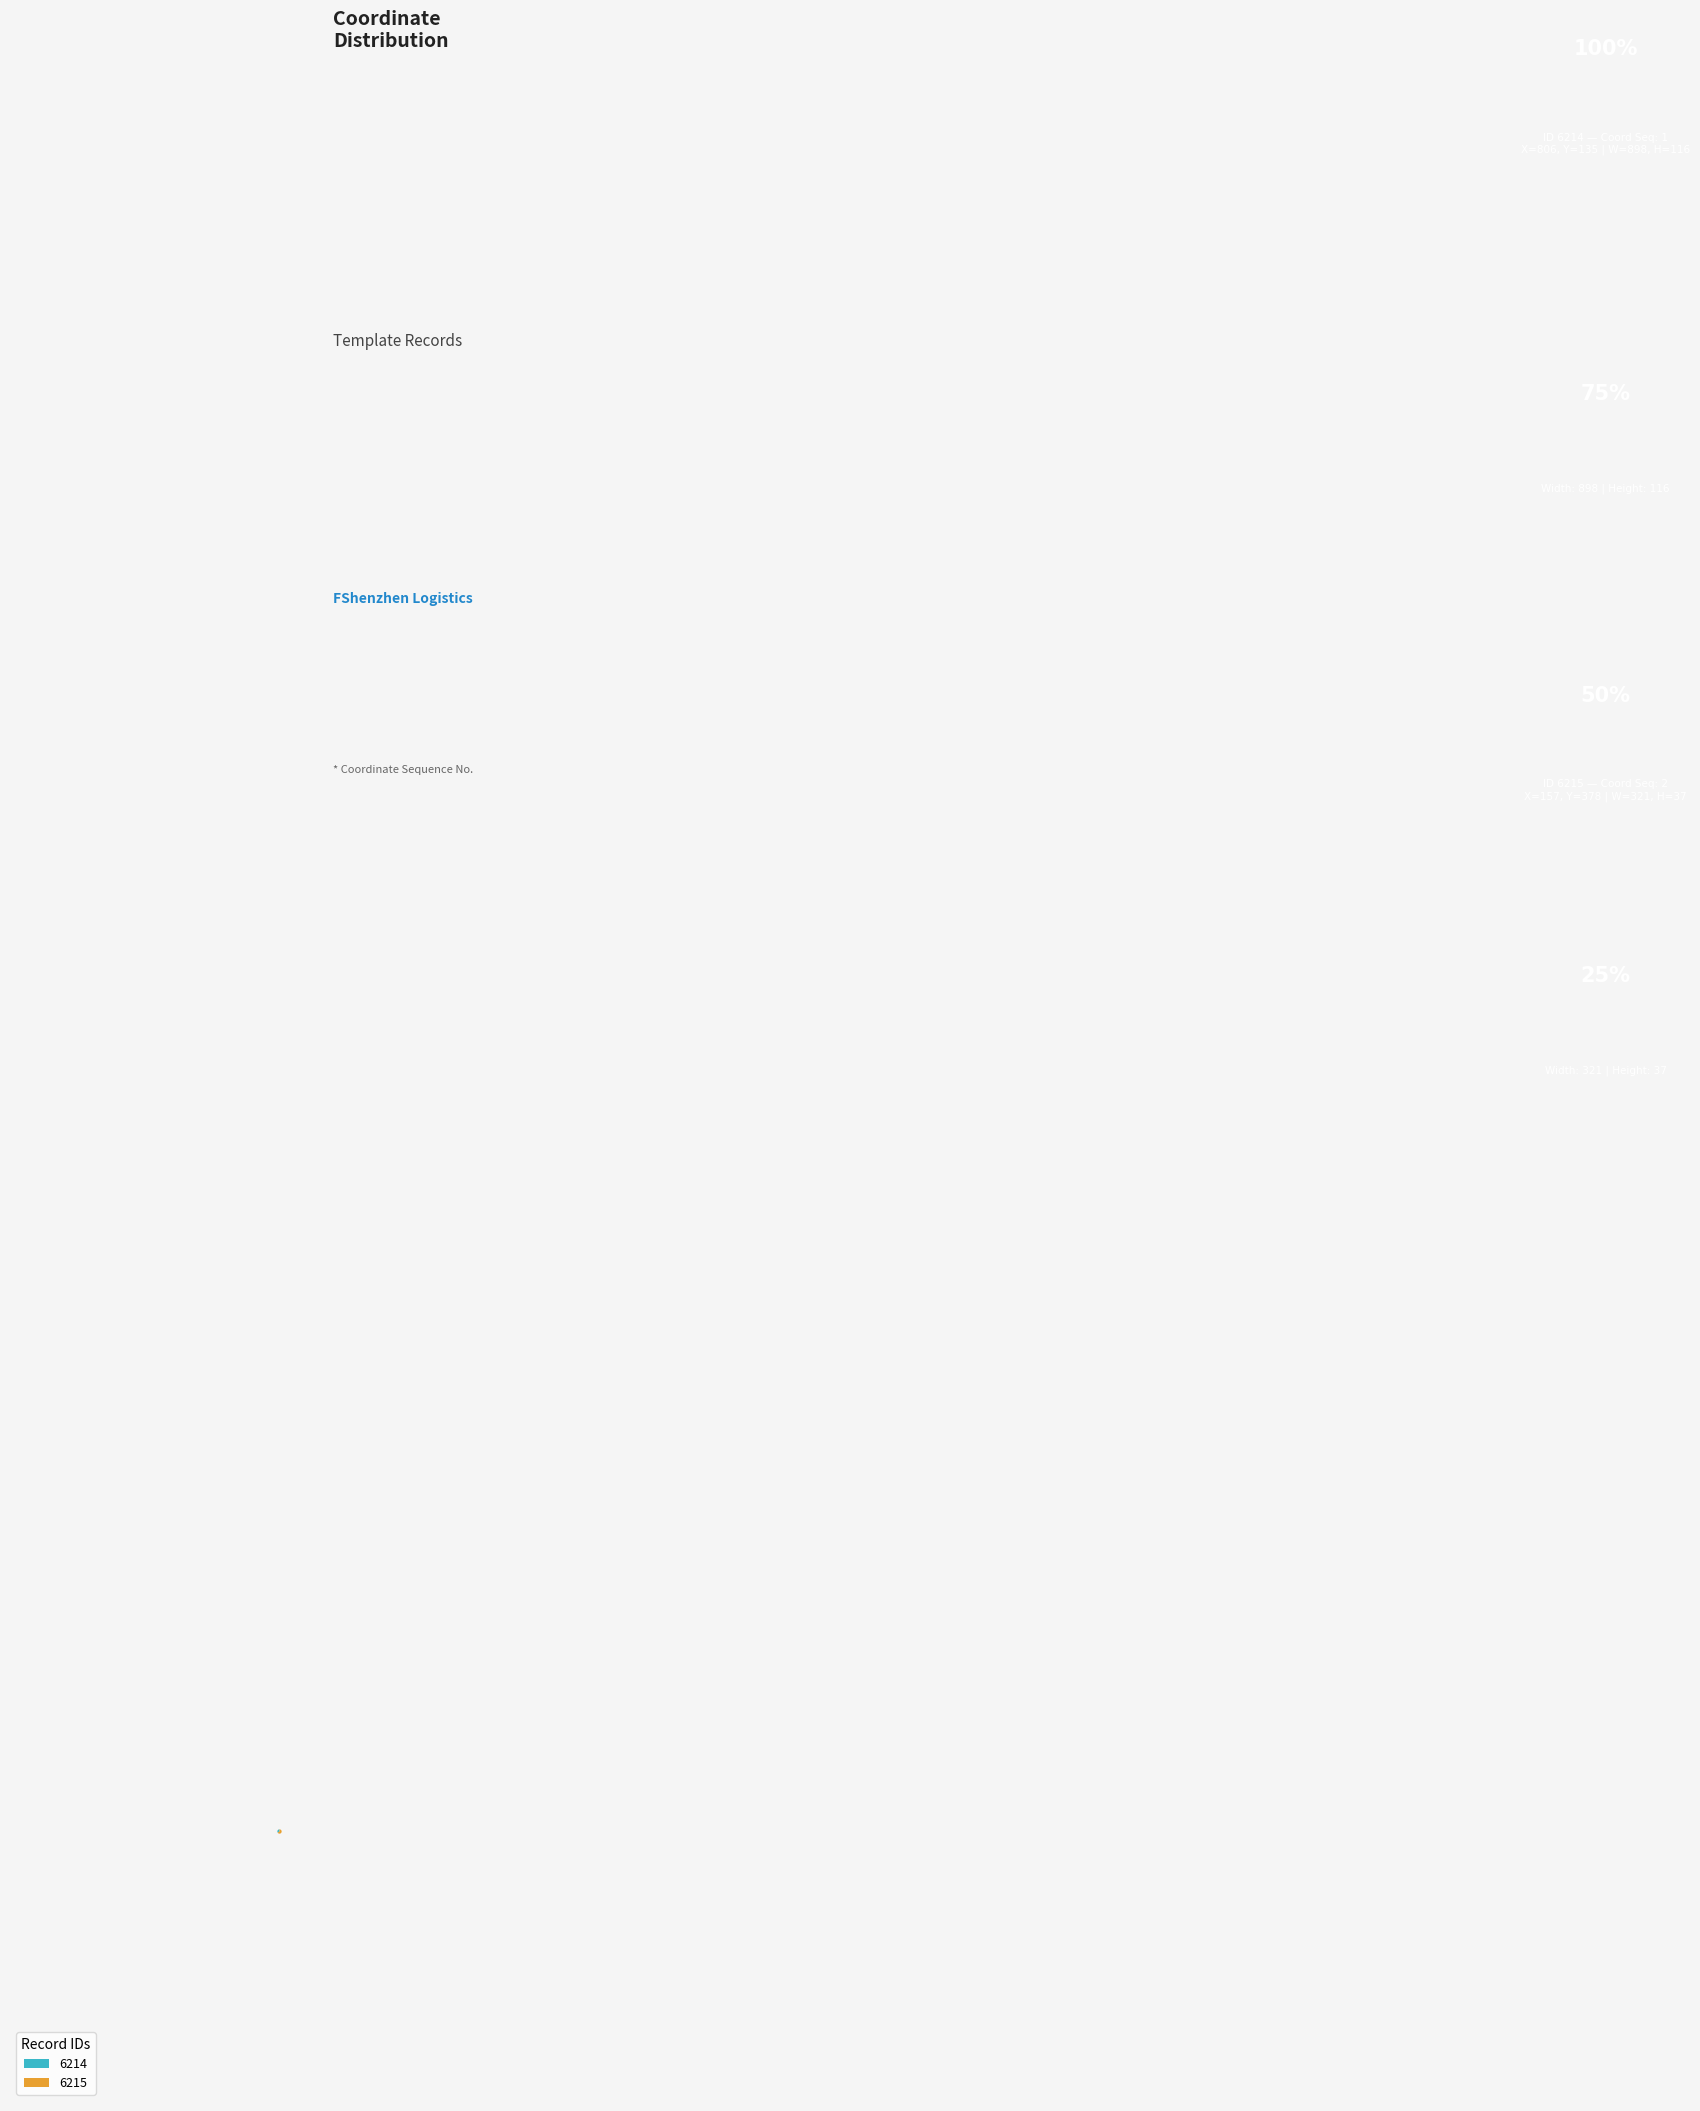

How many segments does this pie chart have?

2